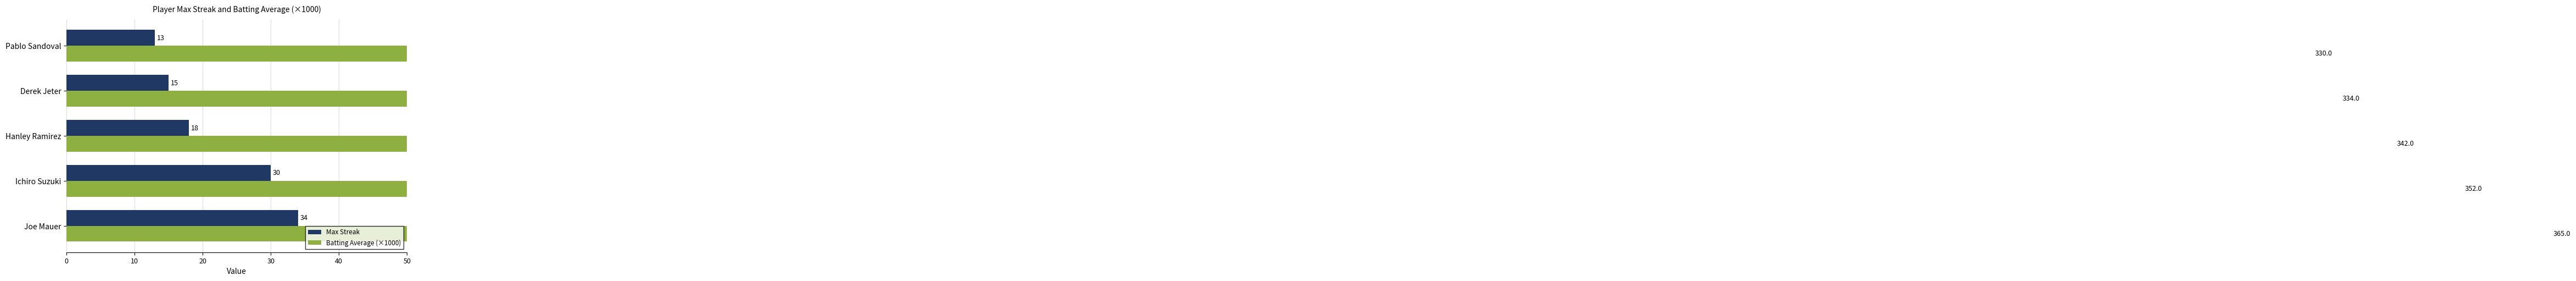

Reading left to right, transcribe all the data shown in this chart.

Max Streak: 34	30	18	15	13
Batting Average (×1000): 365	352	342	334	330